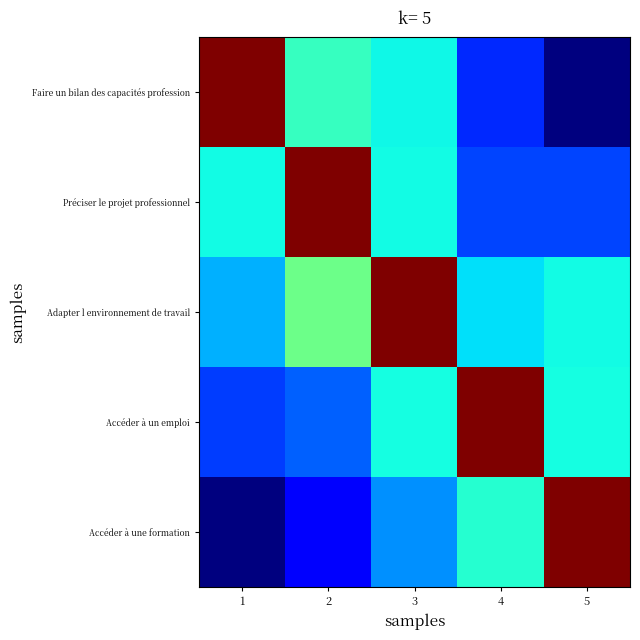

At how many categories does at least one series exceed 0?

5